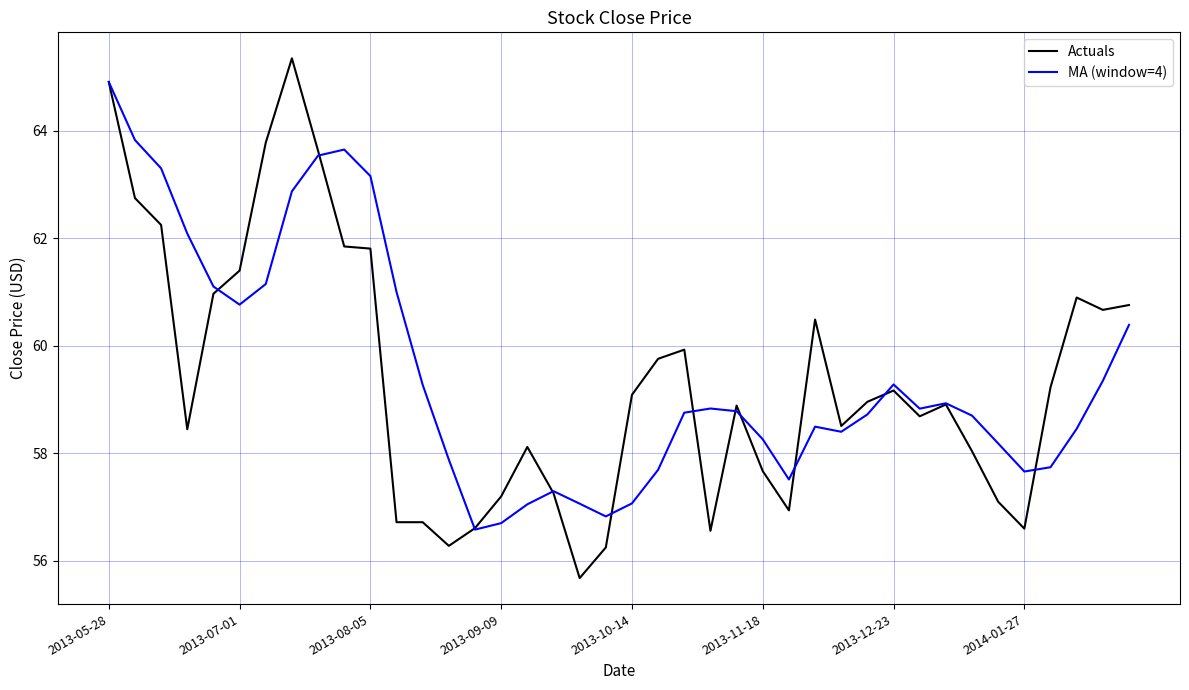

Which series has the largest range (max minus min)?

Actuals